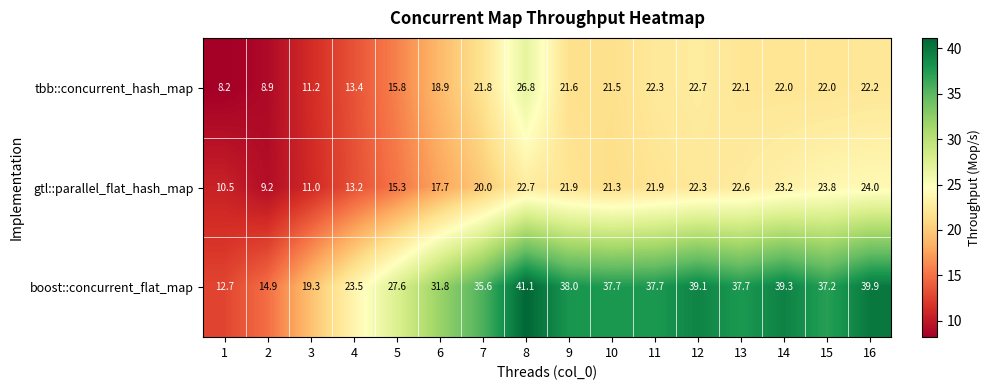

What is the smallest value displayed?

8.2